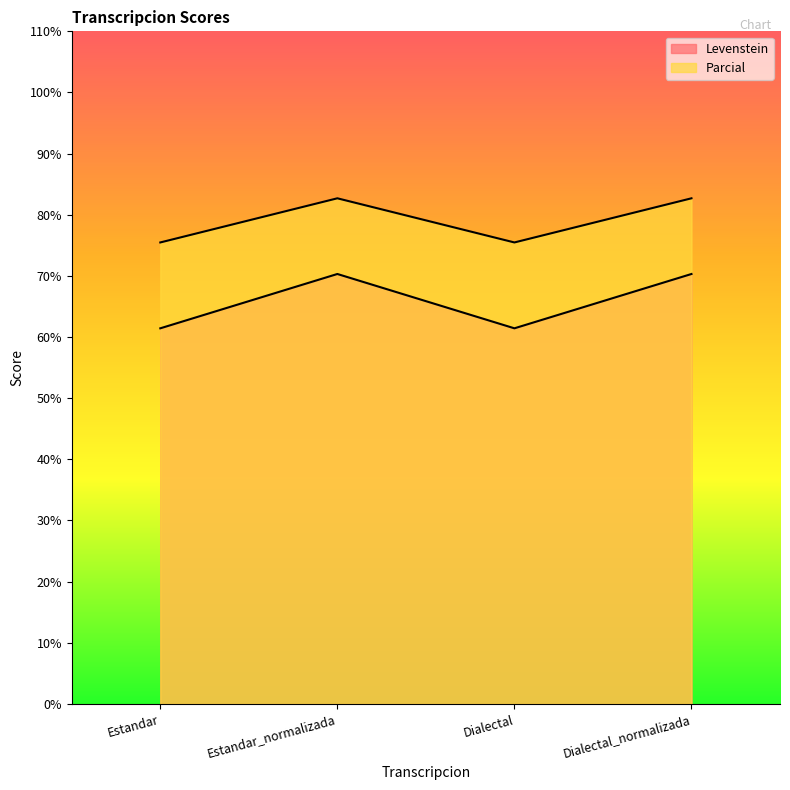

What is the difference between the Levenstein values at Dialectal and Dialectal_normalizada?

8.9